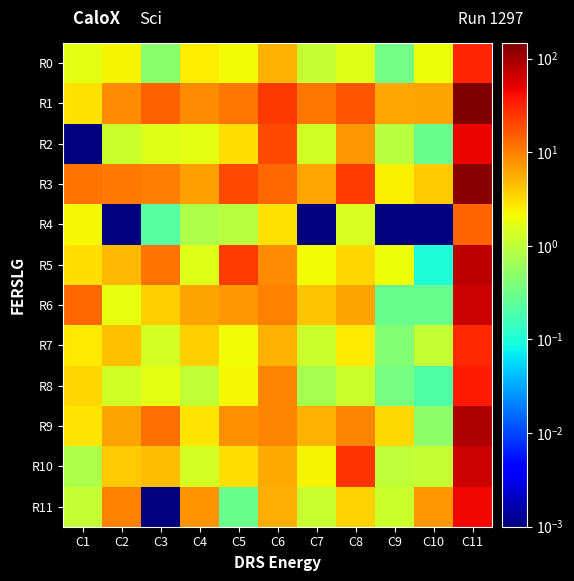

At how many categories does at least one series exceed 89?

1